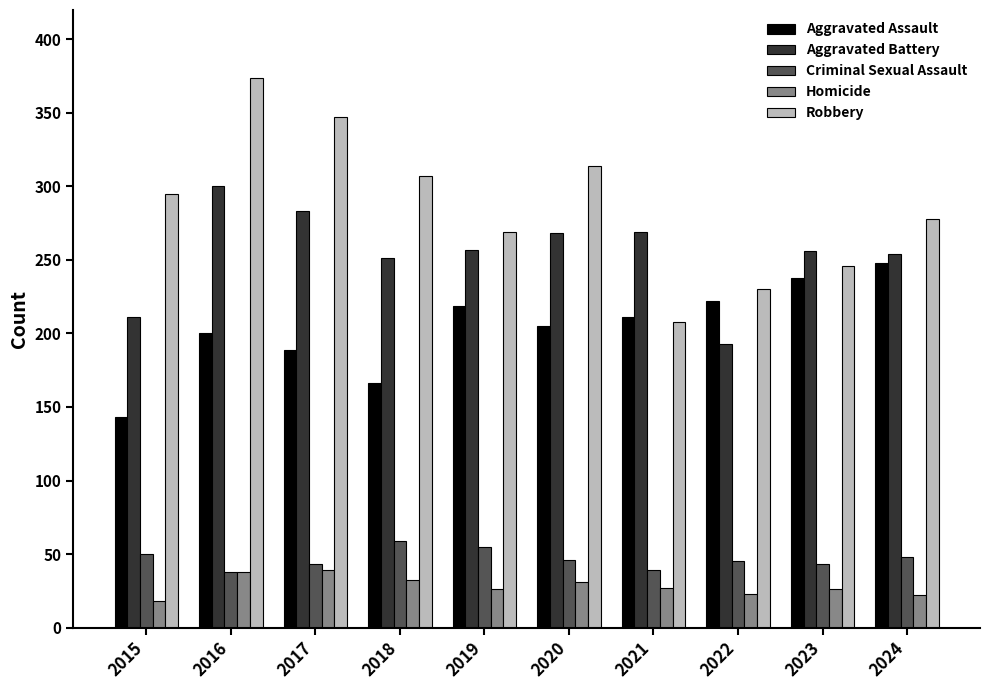

Where does the Aggravated Battery series first go above 257?

2016